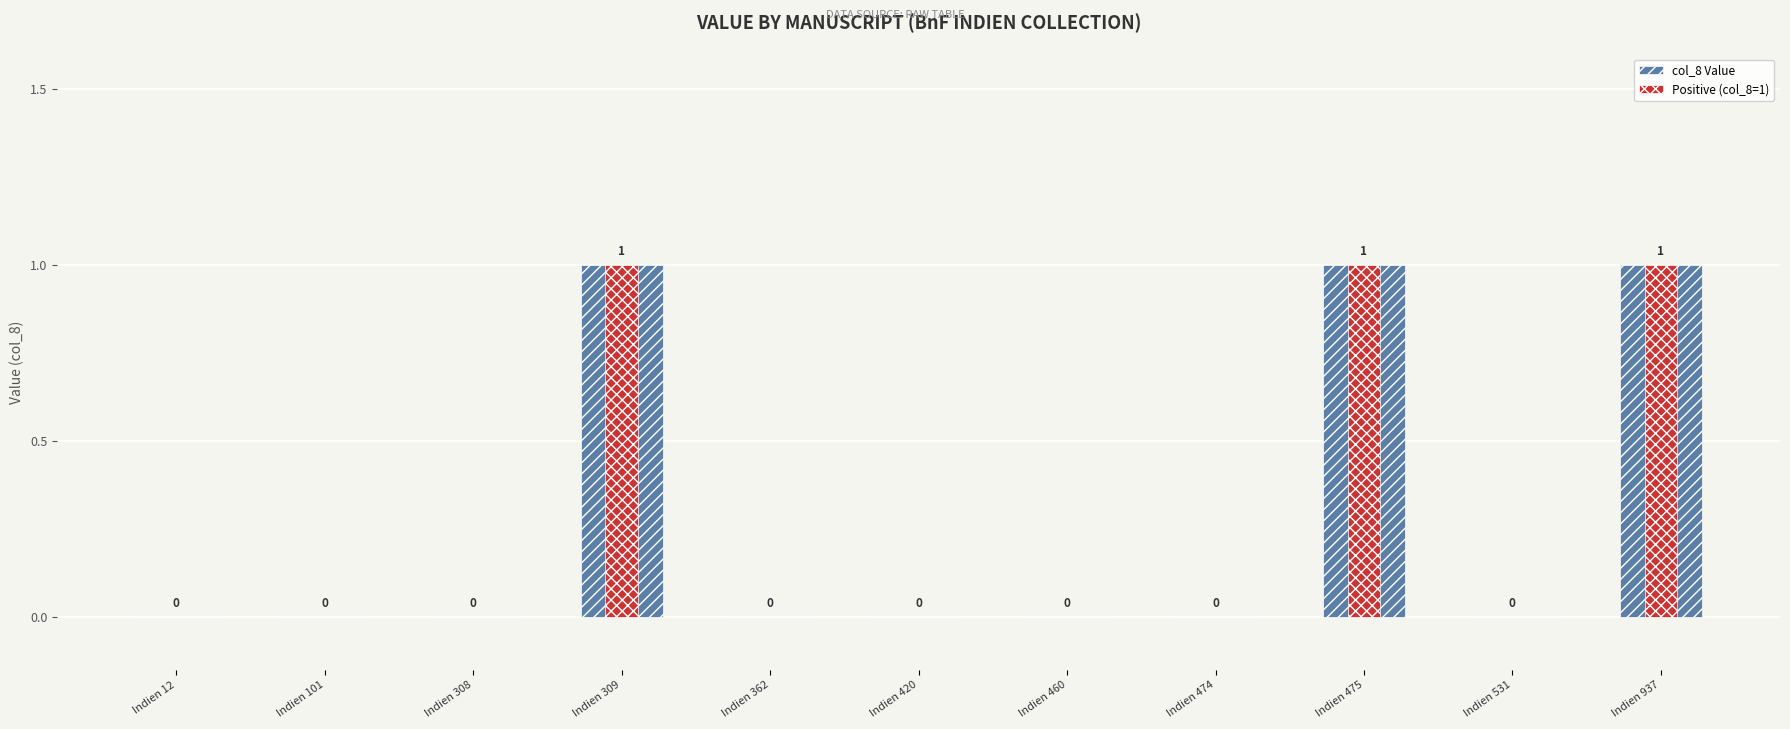

What is the sum of the Positive (col_8=1) values at Indien 309 and Indien 475?

2